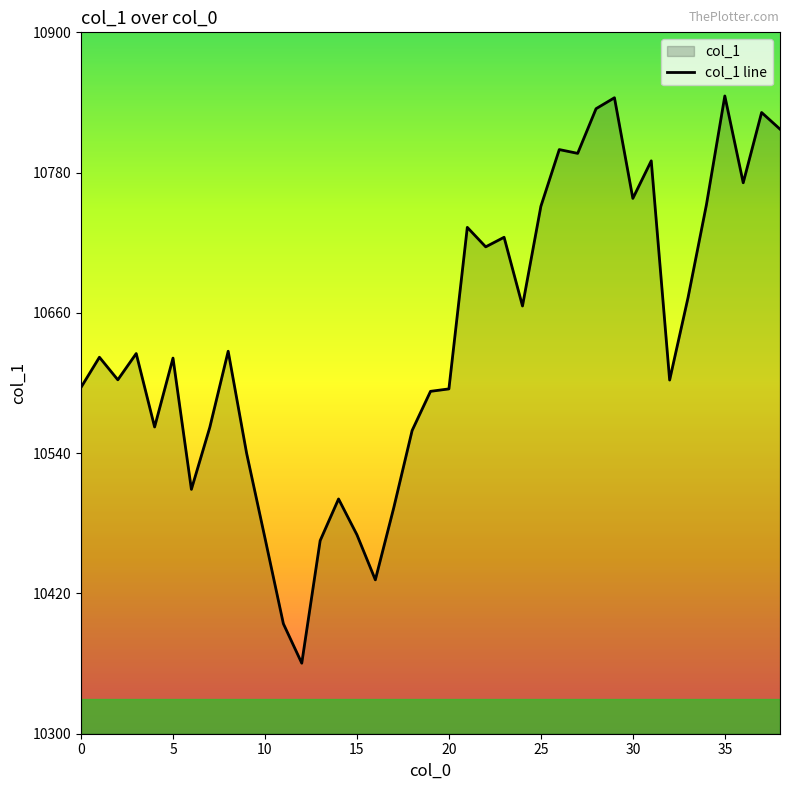

Is it true that the value at 36 is 10771.3?

True